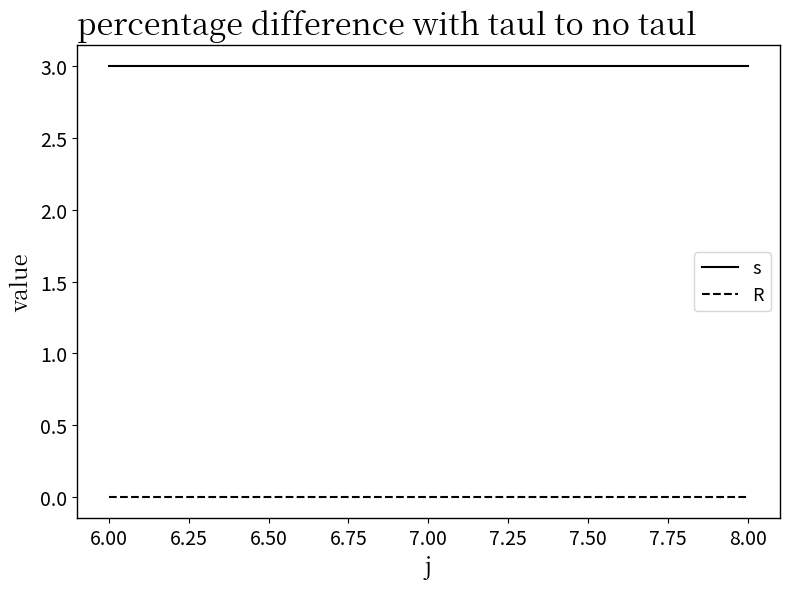

What is the difference between the highest and lowest values at 7.00?

3